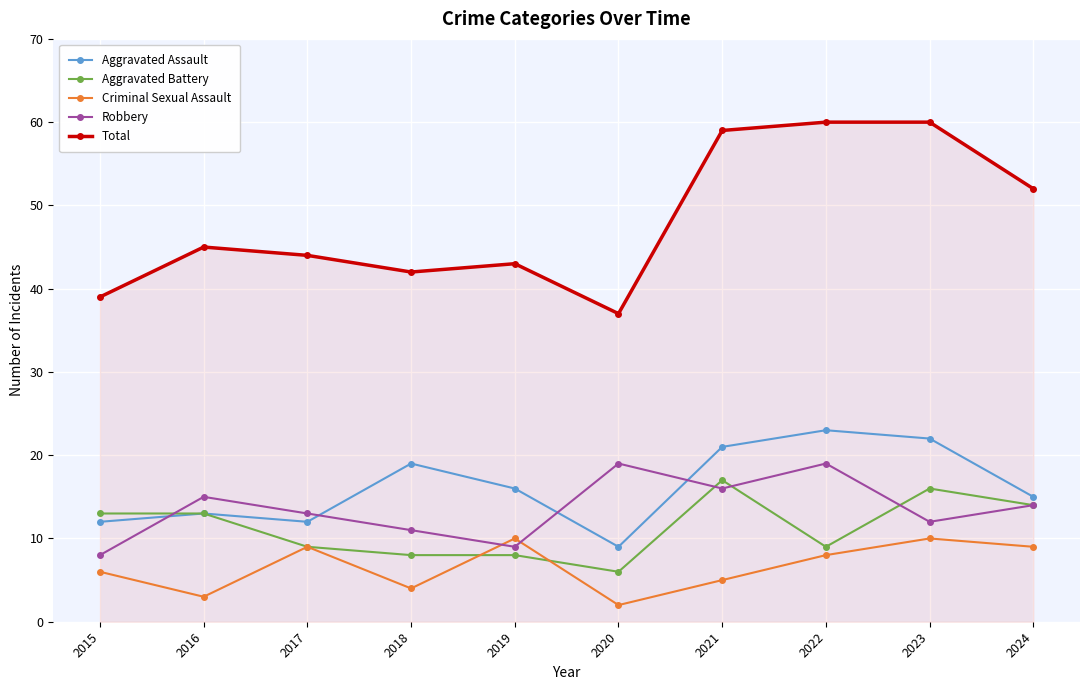

Reading left to right, list all the values displayed in this chart.

Aggravated Assault: 2015=12	2016=13	2017=12	2018=19	2019=16	2020=9	2021=21	2022=23	2023=22	2024=15
Aggravated Battery: 2015=13	2016=13	2017=9	2018=8	2019=8	2020=6	2021=17	2022=9	2023=16	2024=14
Criminal Sexual Assault: 2015=6	2016=3	2017=9	2018=4	2019=10	2020=2	2021=5	2022=8	2023=10	2024=9
Robbery: 2015=8	2016=15	2017=13	2018=11	2019=9	2020=19	2021=16	2022=19	2023=12	2024=14
Total: 2015=39	2016=45	2017=44	2018=42	2019=43	2020=37	2021=59	2022=60	2023=60	2024=52